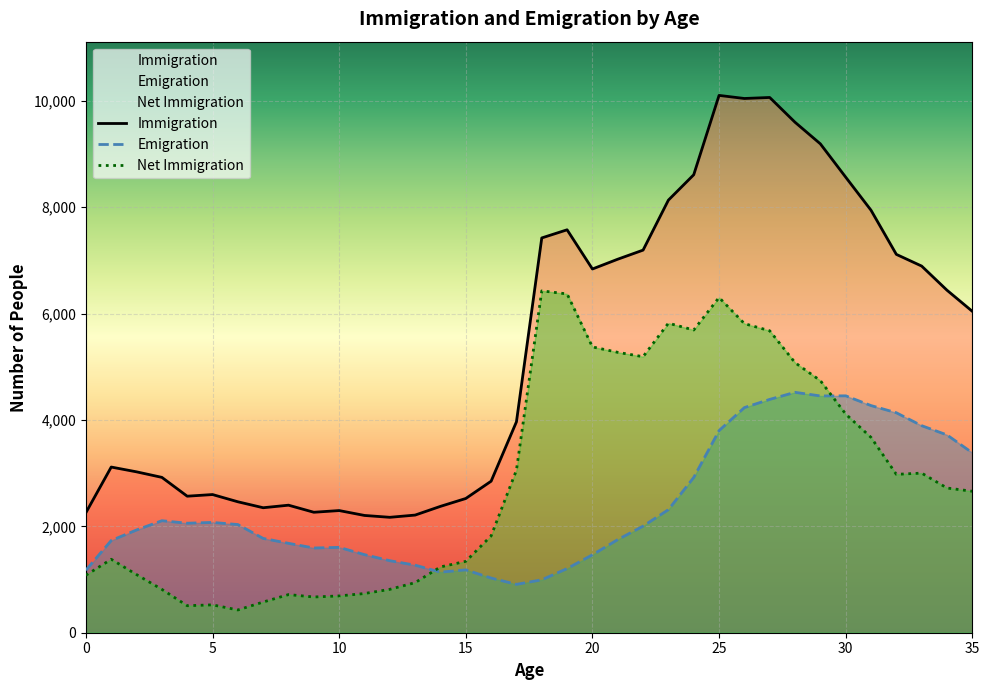

What is the difference between the second highest and minimum values in the Emigration series?

3545